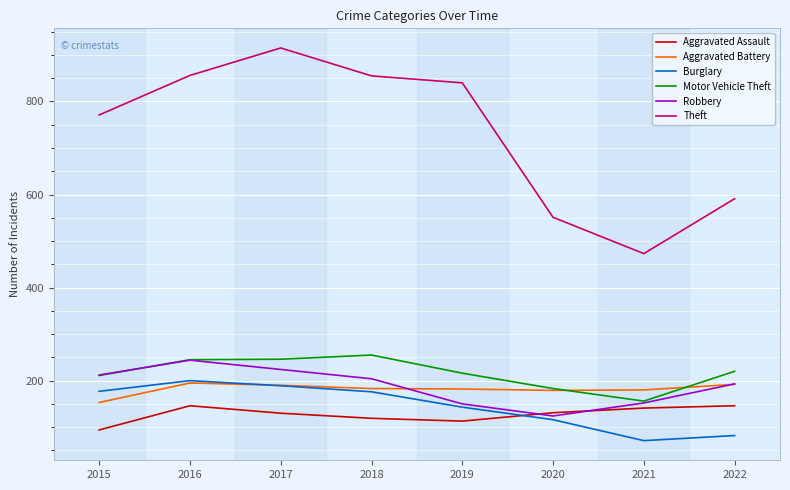

Read the Robbery value at 2018.

204